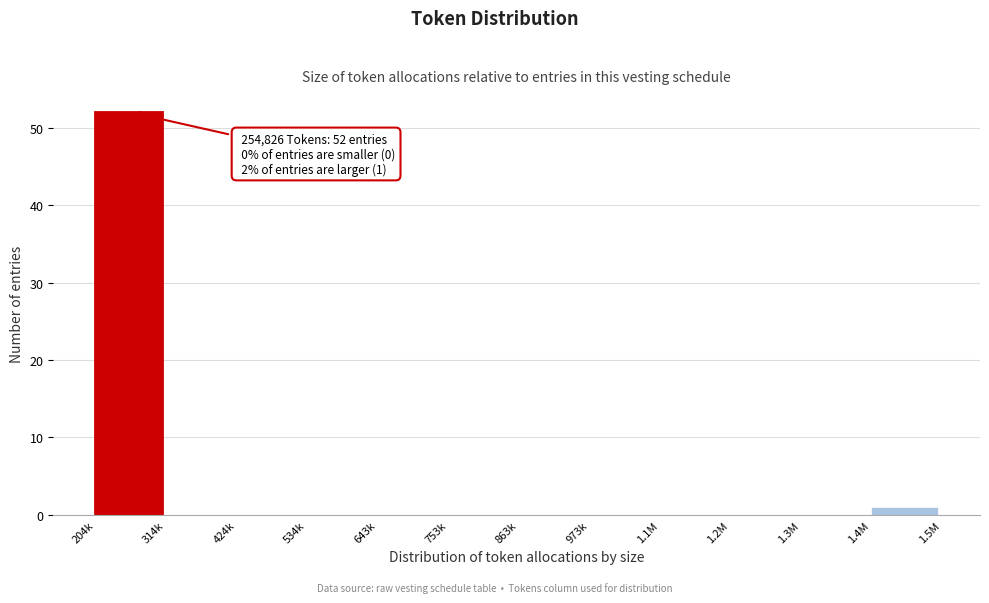

Reading left to right, what are all the values shown in this chart?

204k=52	314k=0	424k=0	534k=0	643k=0	753k=0	863k=0	973k=0	1.1M=0	1.2M=0	1.3M=0	1.4M=1